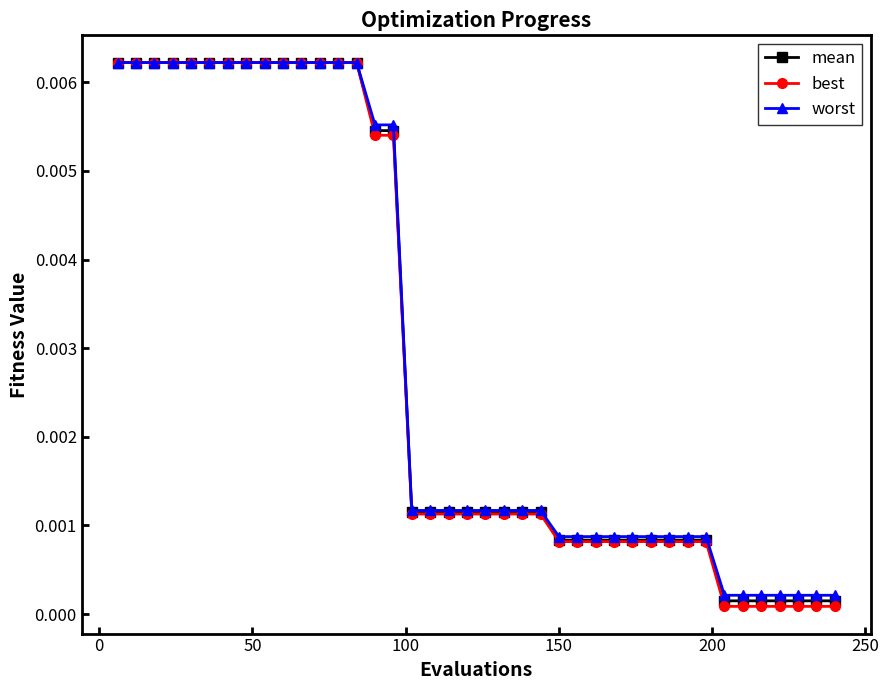

At how many categories does at least one series exceed 0?

40